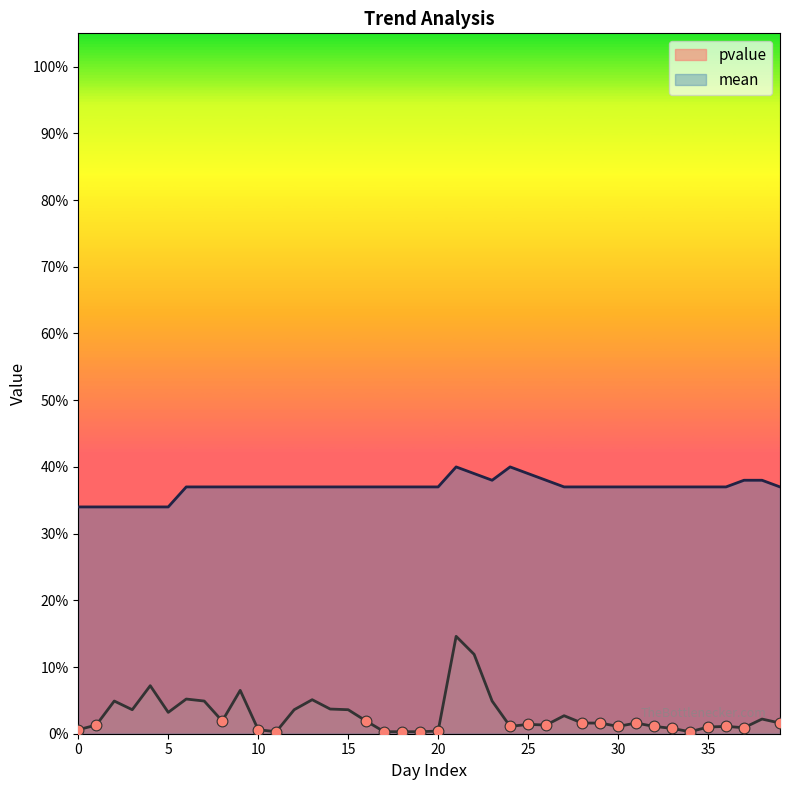

Which series contains the lowest Y value?

pvalue